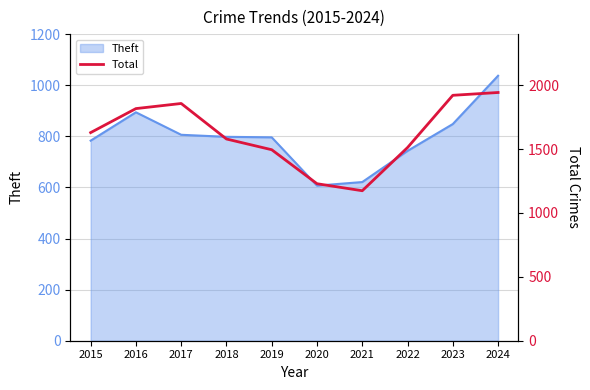

What is the maximum value for Theft?

1037